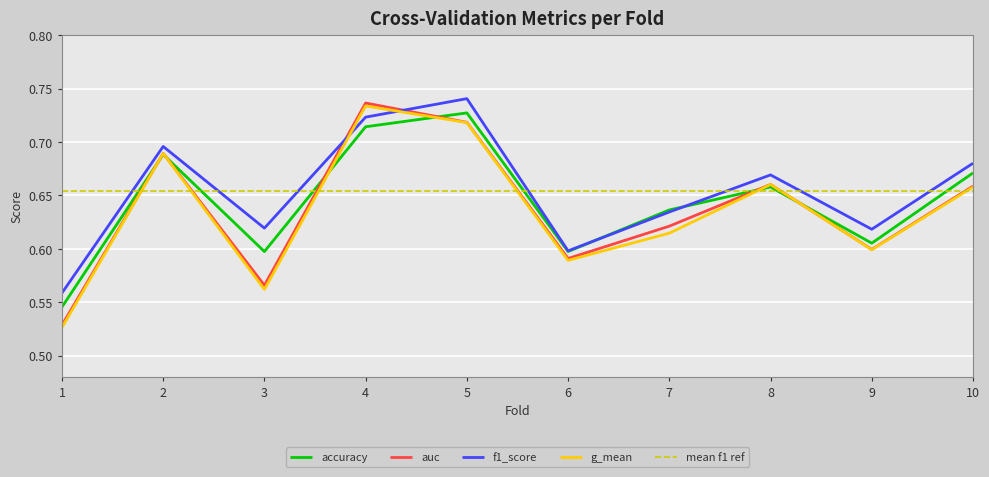

Which category has the highest value in the accuracy series?

5